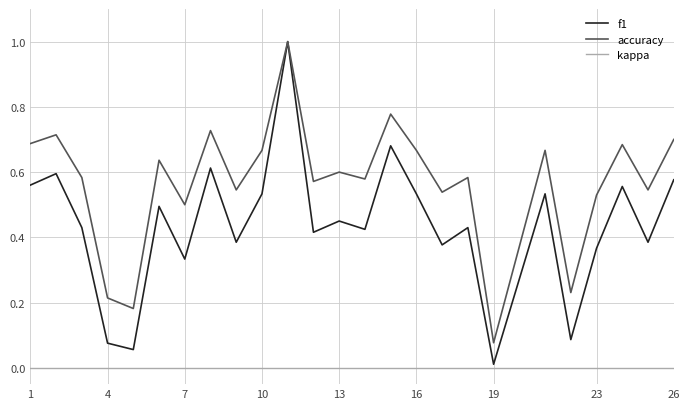

True or false: accuracy and kappa cross at least once.

False